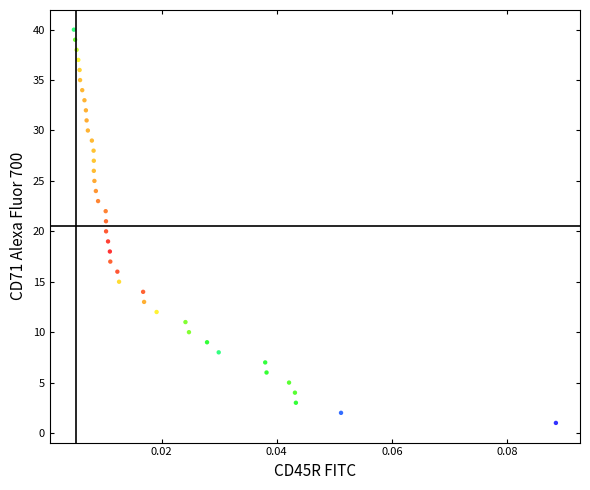

What is the range of Y values (max minus min)?

39